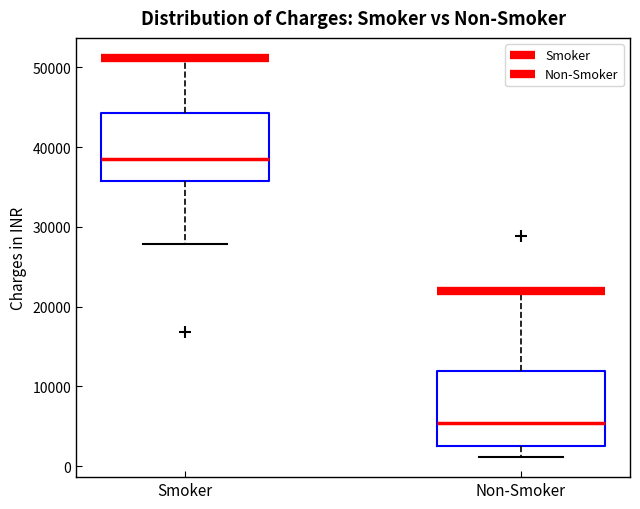

Reading left to right, transcribe this box plot: for each box, give where its median line is, the range the box spans, and where its two whiskers end, as read against the y-axis. The values are not printed on the chart, so give them approximately, as read against the axis.

Smoker: median 38000, box 36000 to 44000, whiskers 28000 to 51000
Non-Smoker: median 5000, box 2000 to 12000, whiskers 1000 to 22000